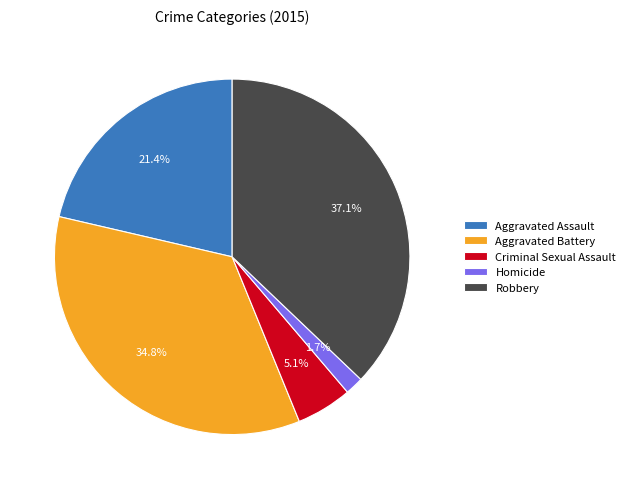

Count the number of slices in the pie.

5